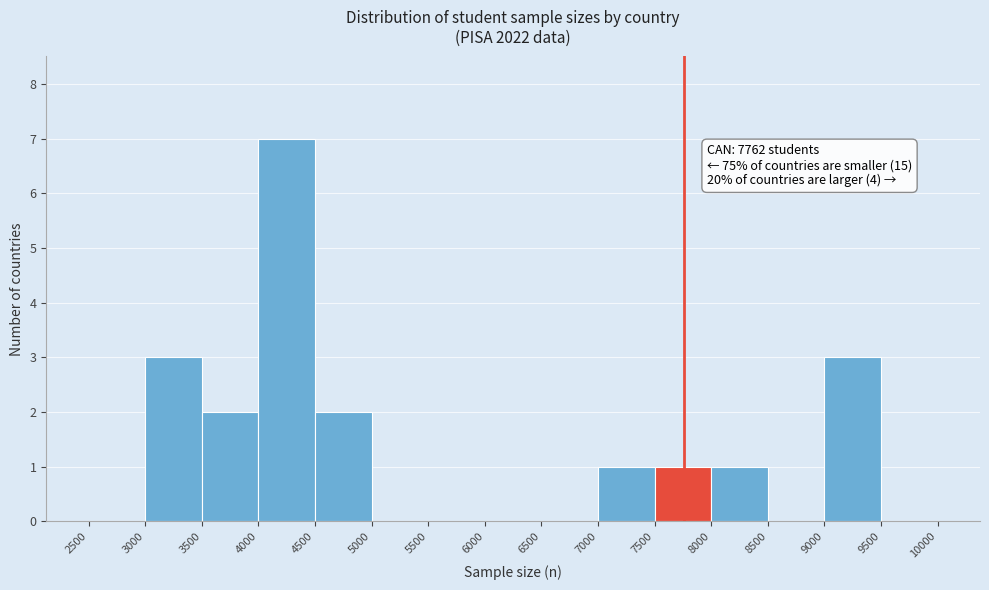

Over which range of the x-axis is the bar tallest?

4000 to 4500